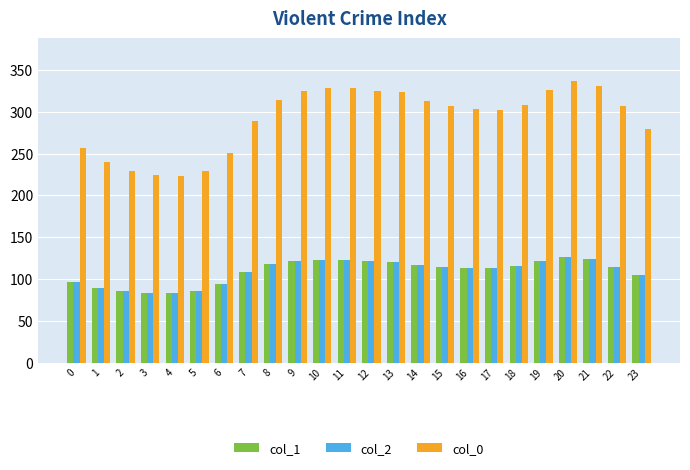

What is the value of the col_2 bar at the 15th from the left?

117.0